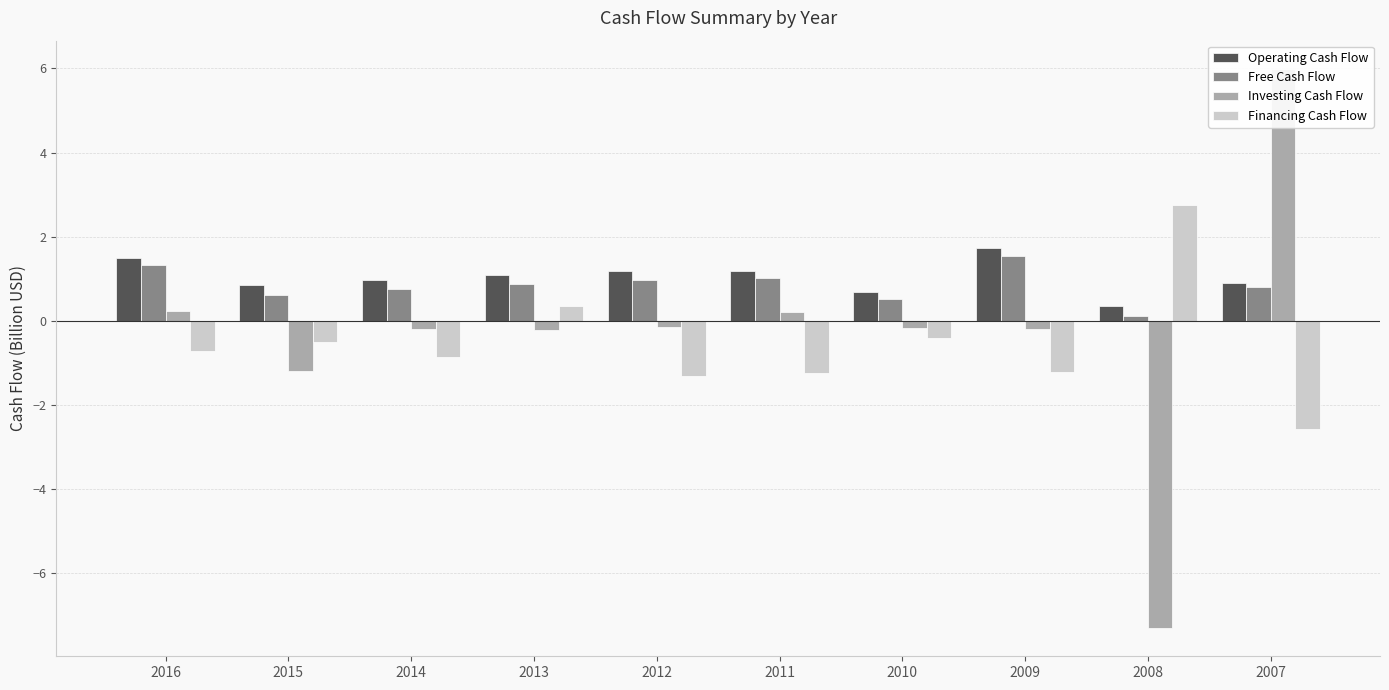

What is the approximate value of Free Cash Flow at 2007?

0.8